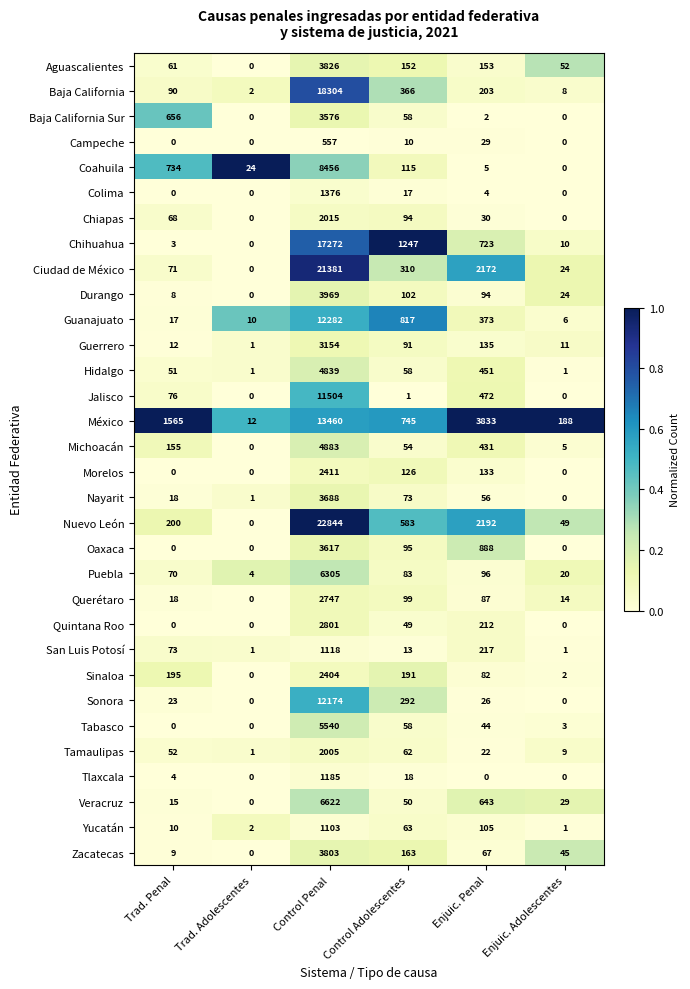

Rank the series by their maximum value, from lowest to highest.

Campeche, Yucatán, San Luis Potosí, Tlaxcala, Colima, Tamaulipas, Chiapas, Sinaloa, Morelos, Querétaro, Quintana Roo, Guerrero, Baja California Sur, Oaxaca, Nayarit, Zacatecas, Aguascalientes, Durango, Hidalgo, Michoacán, Tabasco, Puebla, Veracruz, Coahuila, Jalisco, Sonora, Guanajuato, México, Chihuahua, Baja California, Ciudad de México, Nuevo León